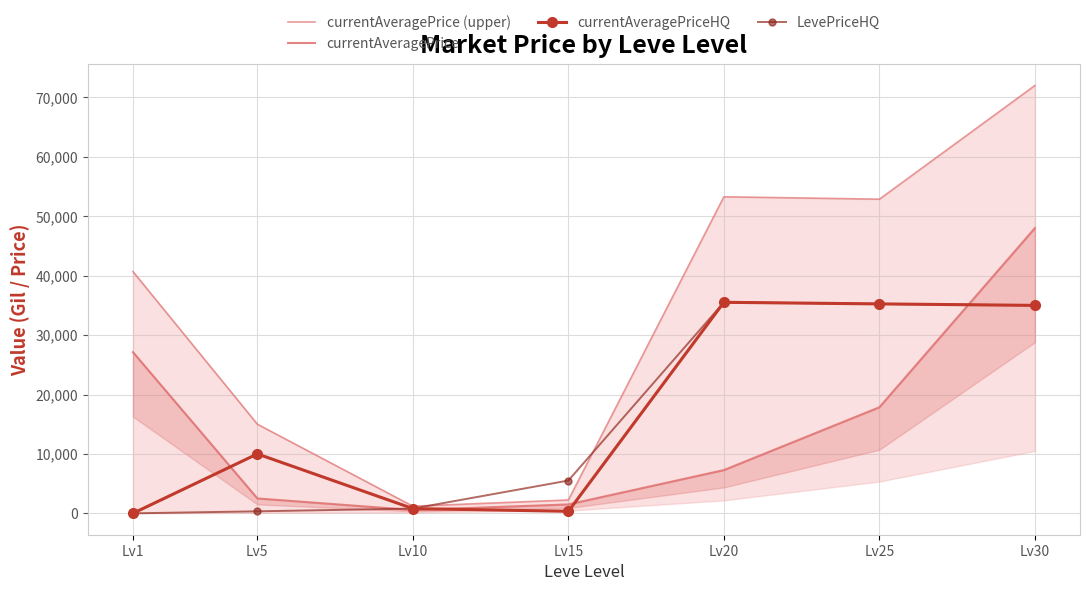

What is the total value across all series at Lv25?

141224.8